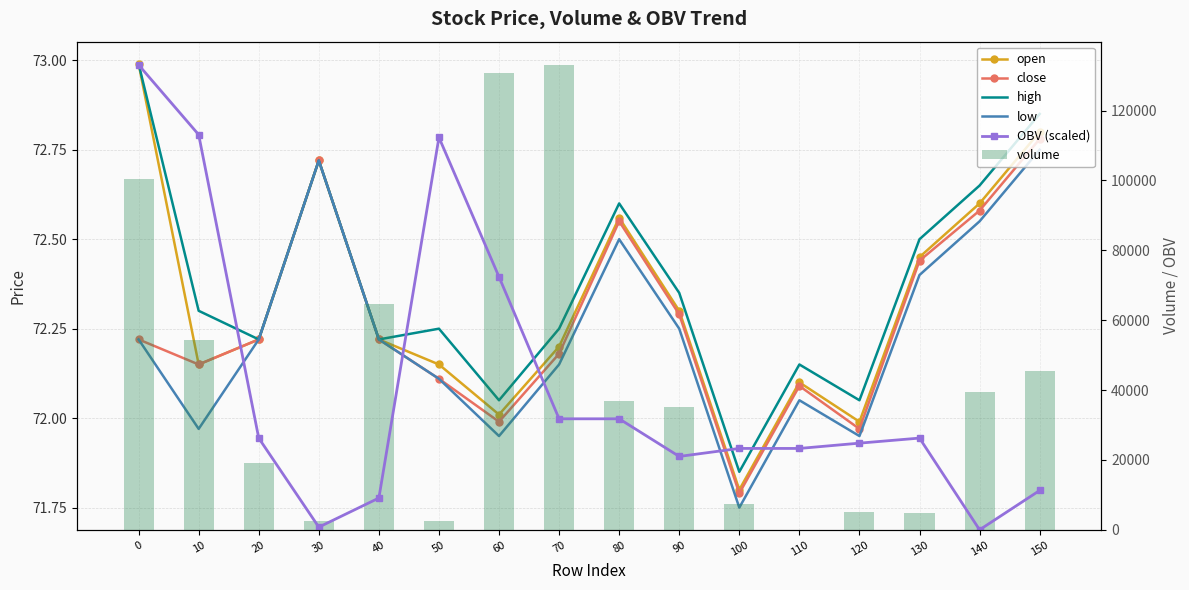

Rank the categories by low value from lowest to highest.

100, 60, 120, 10, 110, 50, 70, 0, 20, 40, 90, 130, 80, 140, 30, 150